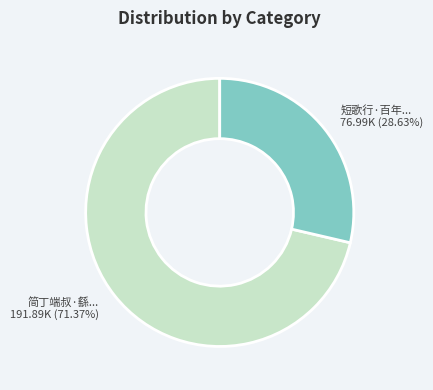

Which slice is the smallest?

短歌行·百年... 76.99K (28.63%)